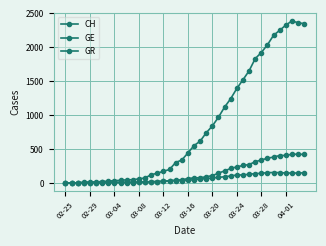

How many lines are shown in the chart?

3